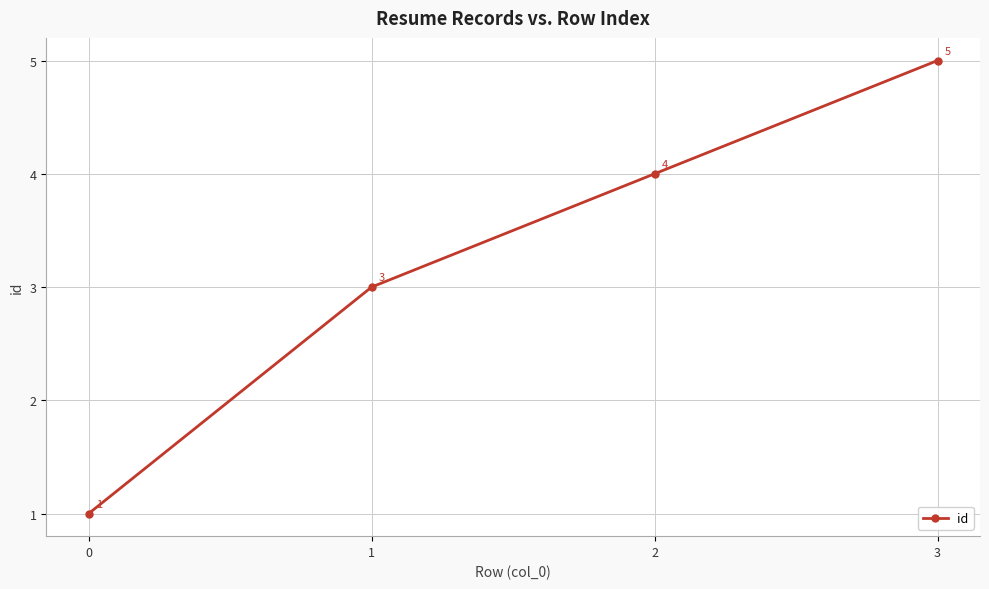

What is the change in value from 0 to 3?

+4